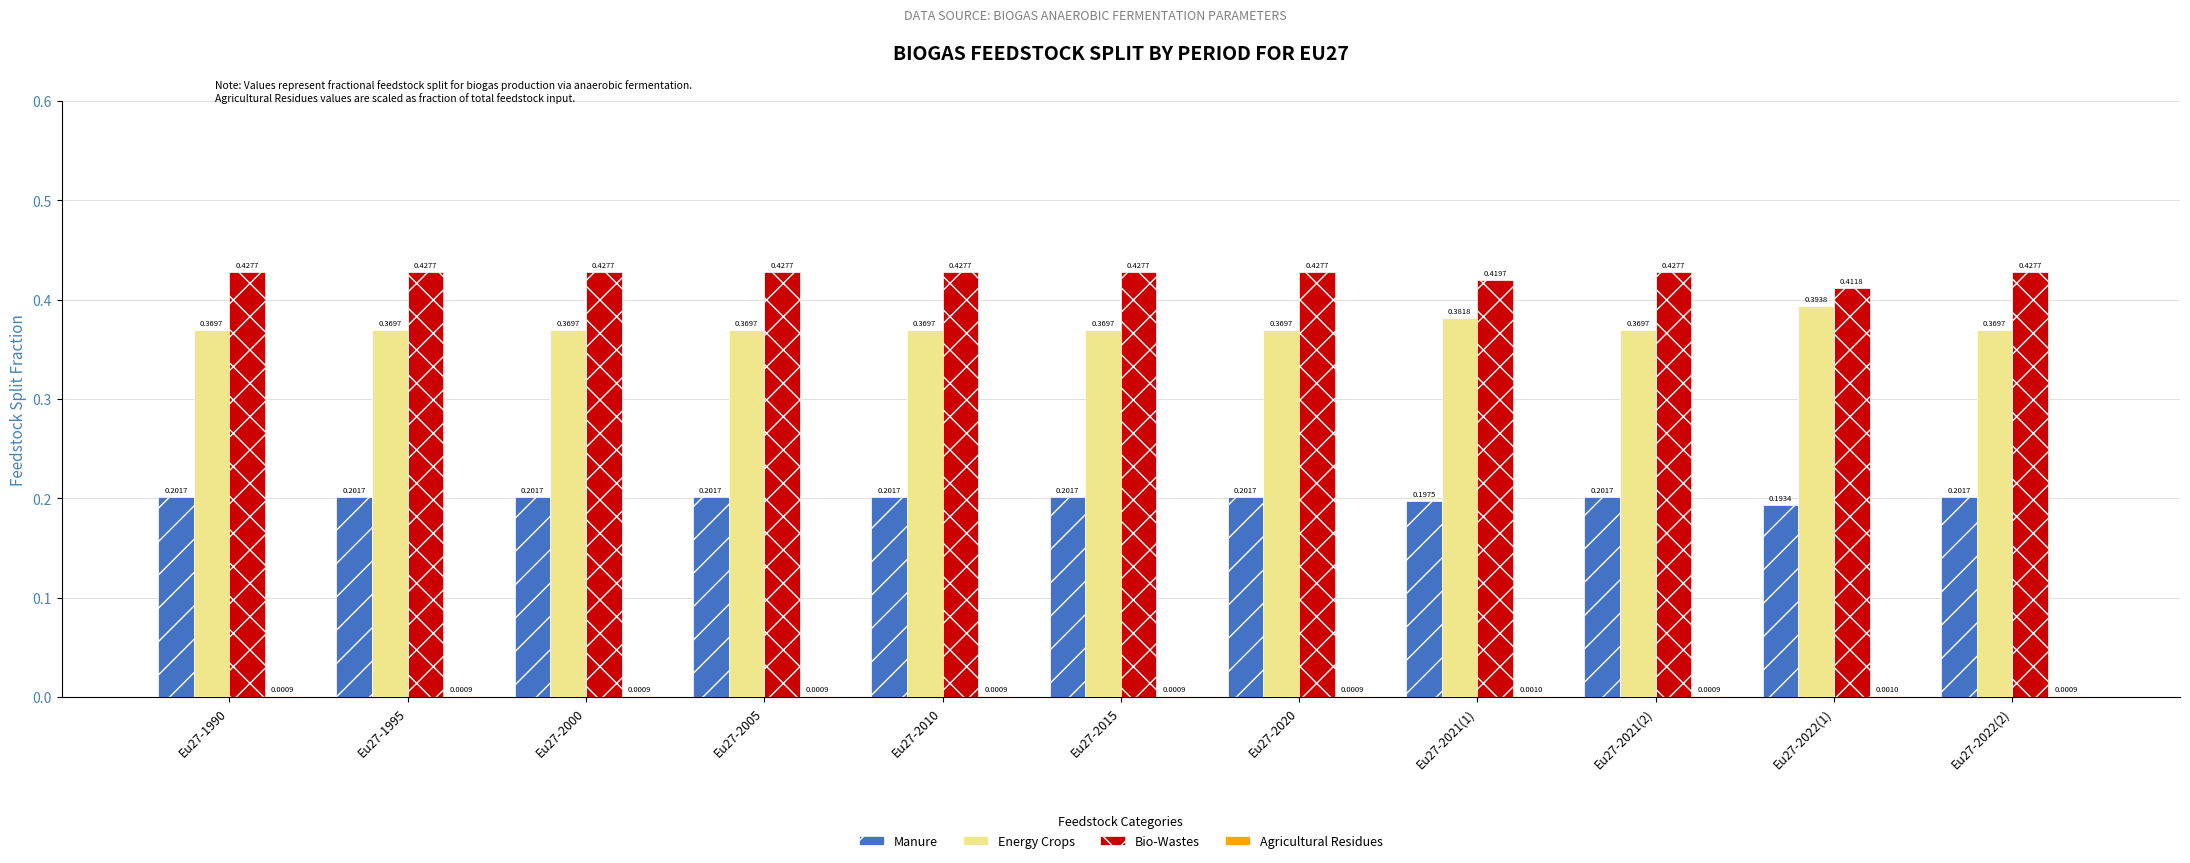

The Manure series shows 0.3 at Eu27-2000. True or false?

False